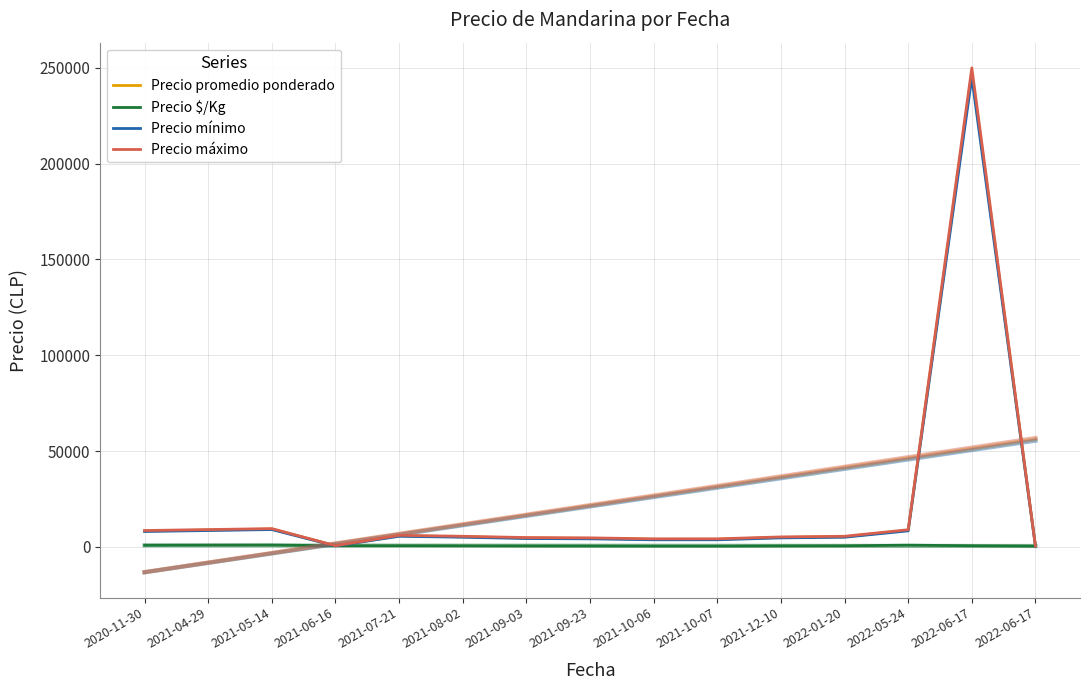

Is it true that Precio promedio ponderado equals 160544 at 2022-06-17?

False